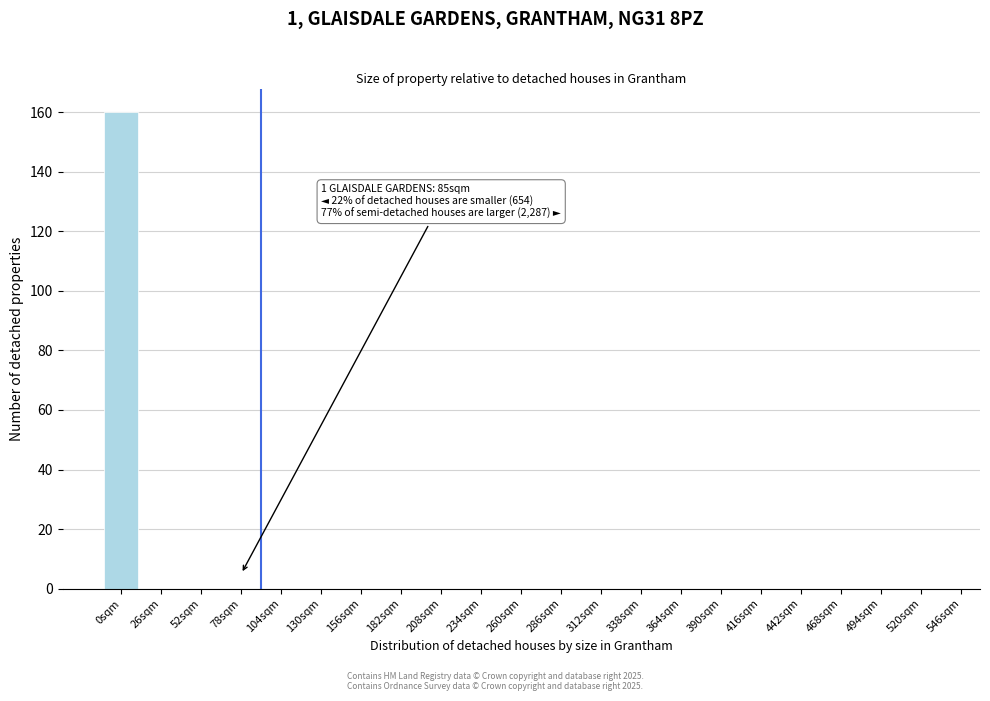

Reading right to left, list all the values displayed in this chart.

520sqm=0	494sqm=0	468sqm=0	442sqm=0	416sqm=0	390sqm=0	364sqm=0	338sqm=0	312sqm=0	286sqm=0	260sqm=0	234sqm=0	208sqm=0	182sqm=0	156sqm=0	130sqm=0	104sqm=0	78sqm=0	52sqm=0	26sqm=0	0sqm=160